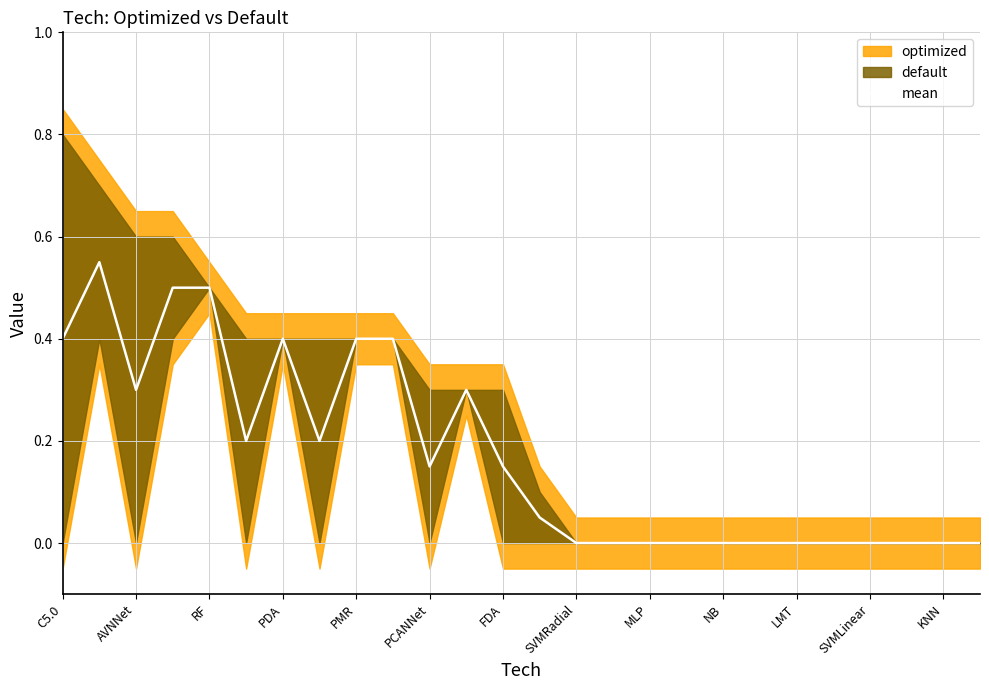

The value at 19 is 0.0. True or false?

True